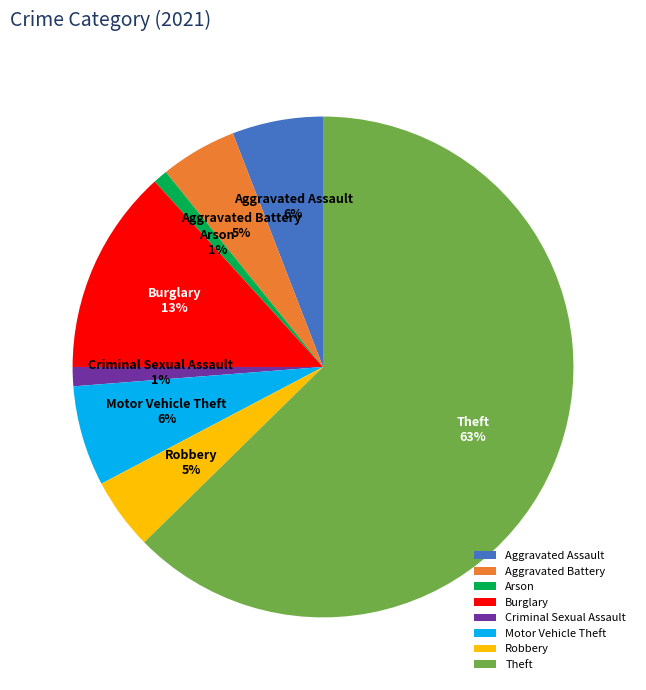

Count the number of slices in the pie.

8